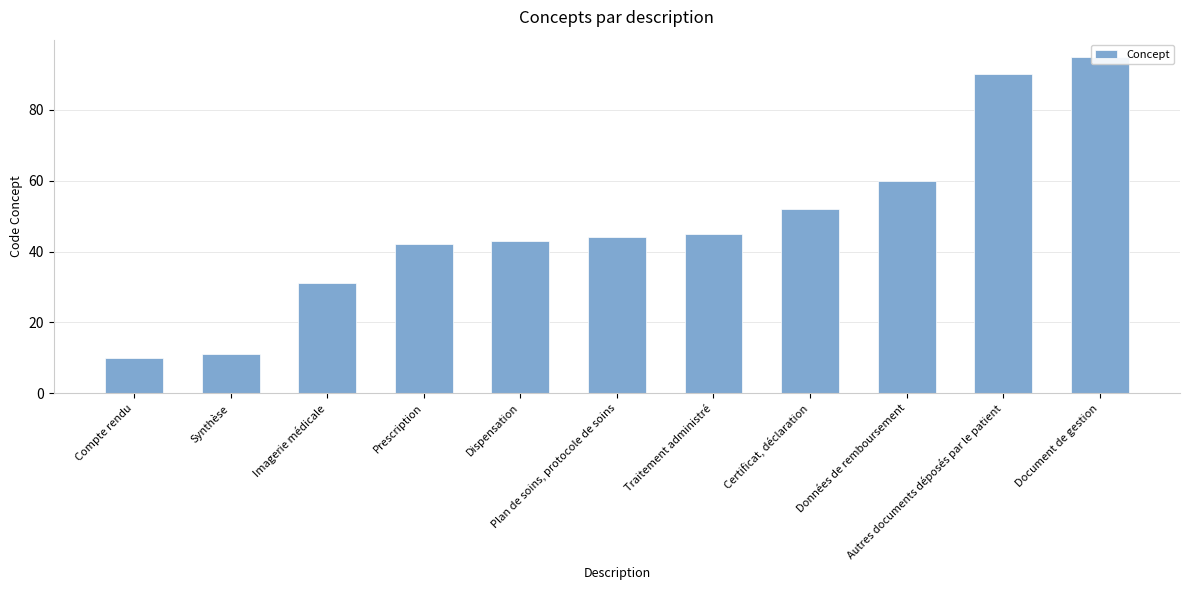

Reading right to left, list all the values displayed in this chart.

Document de gestion=95	Autres documents déposés par le patient=90	Données de remboursement=60	Certificat, déclaration=52	Traitement administré=45	Plan de soins, protocole de soins=44	Dispensation=43	Prescription=42	Imagerie médicale=31	Synthèse=11	Compte rendu=10